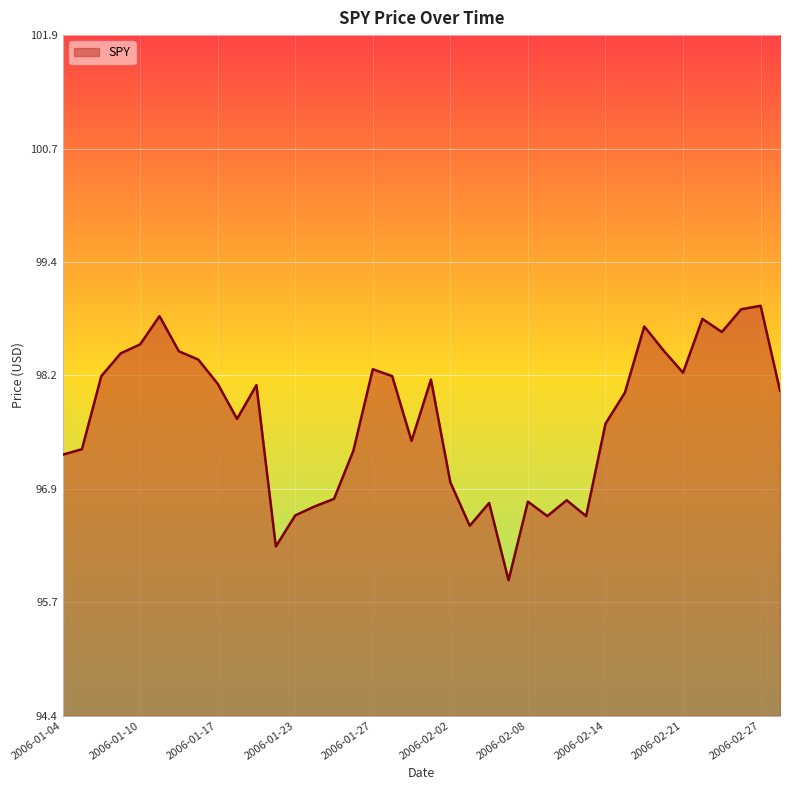

What is the difference between the maximum and minimum values?

3.0